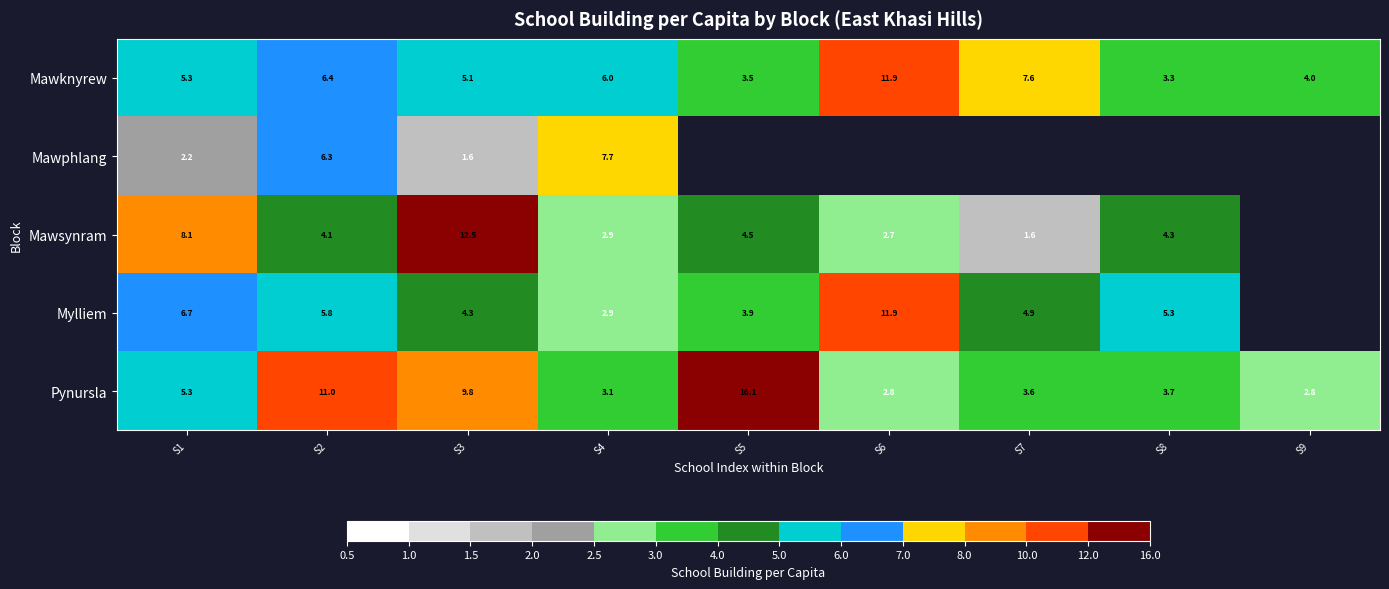

Where is Mylliem nearest to the value 7?

S1